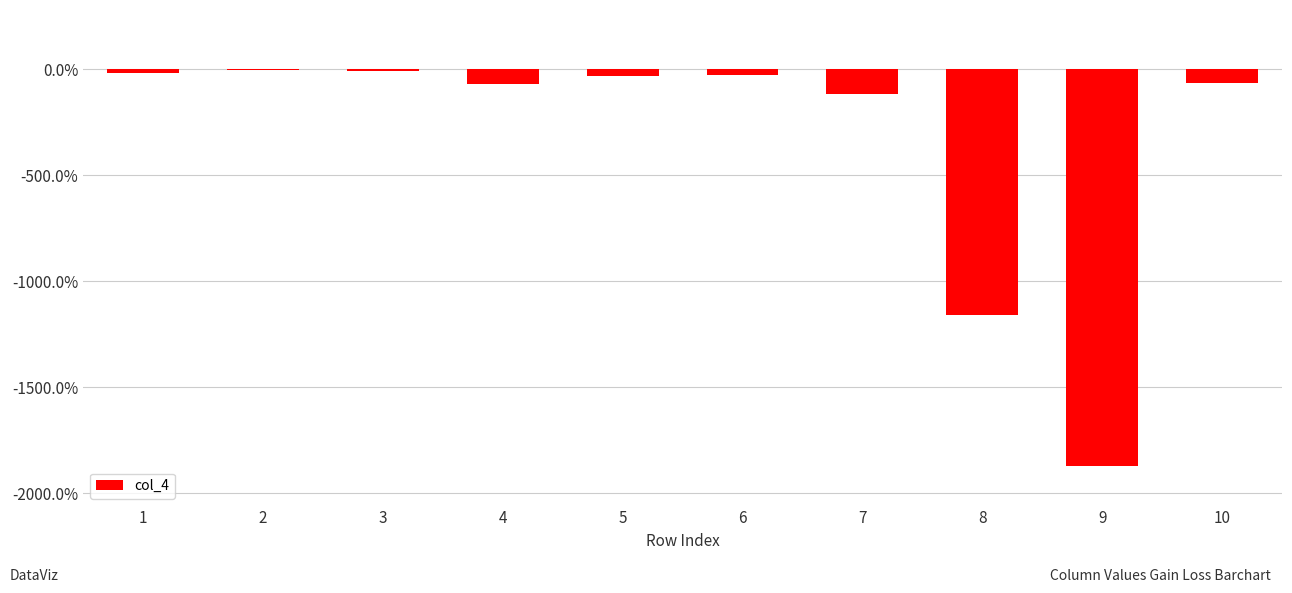

The value at 8 is -1157. True or false?

True